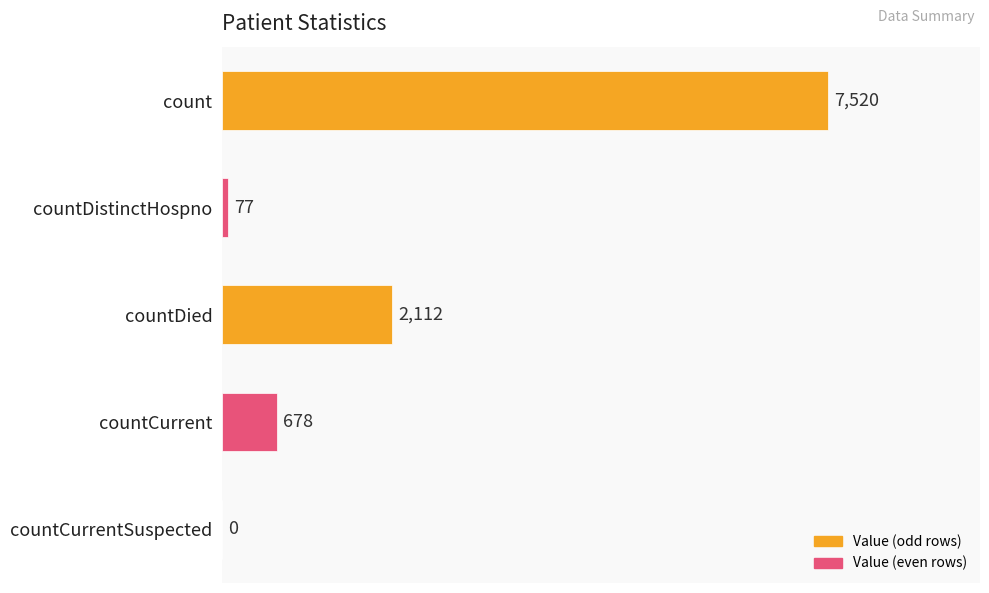

The chart shows a value of -3554 at countCurrentSuspected. True or false?

False